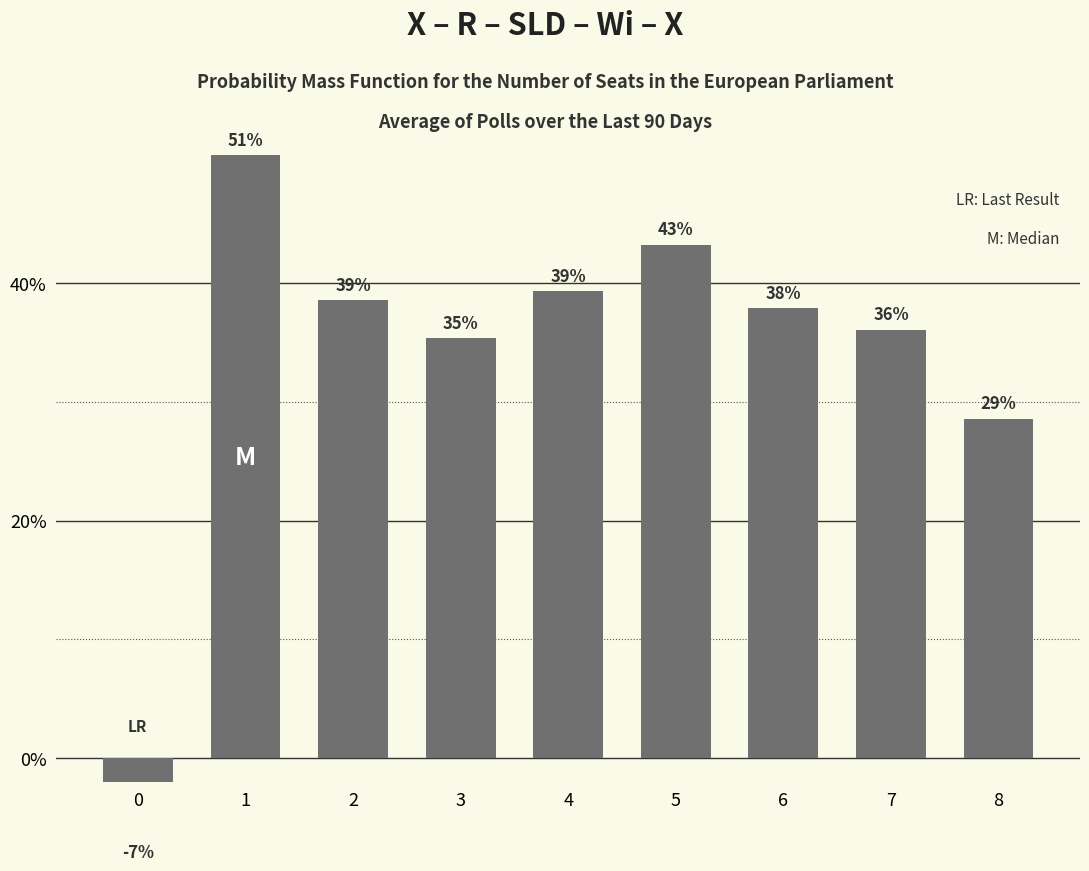

How many values are between 0 and 1?

8